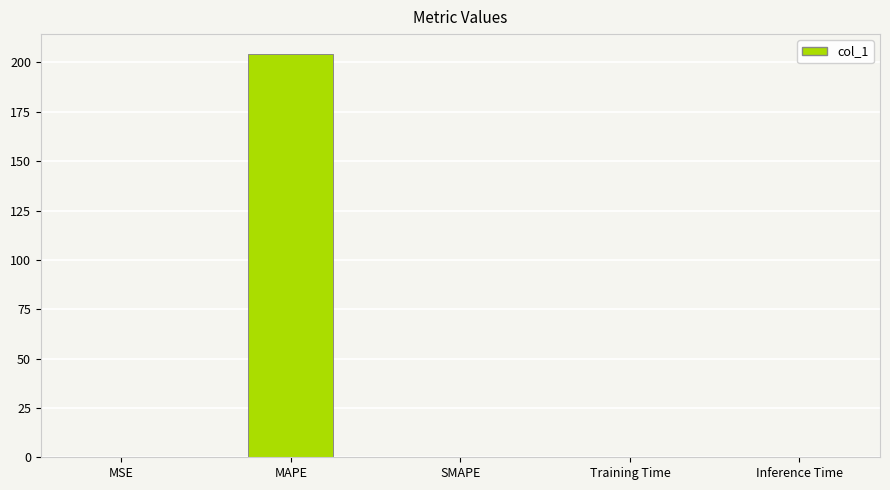

Does the chart contain stacked bars?

No